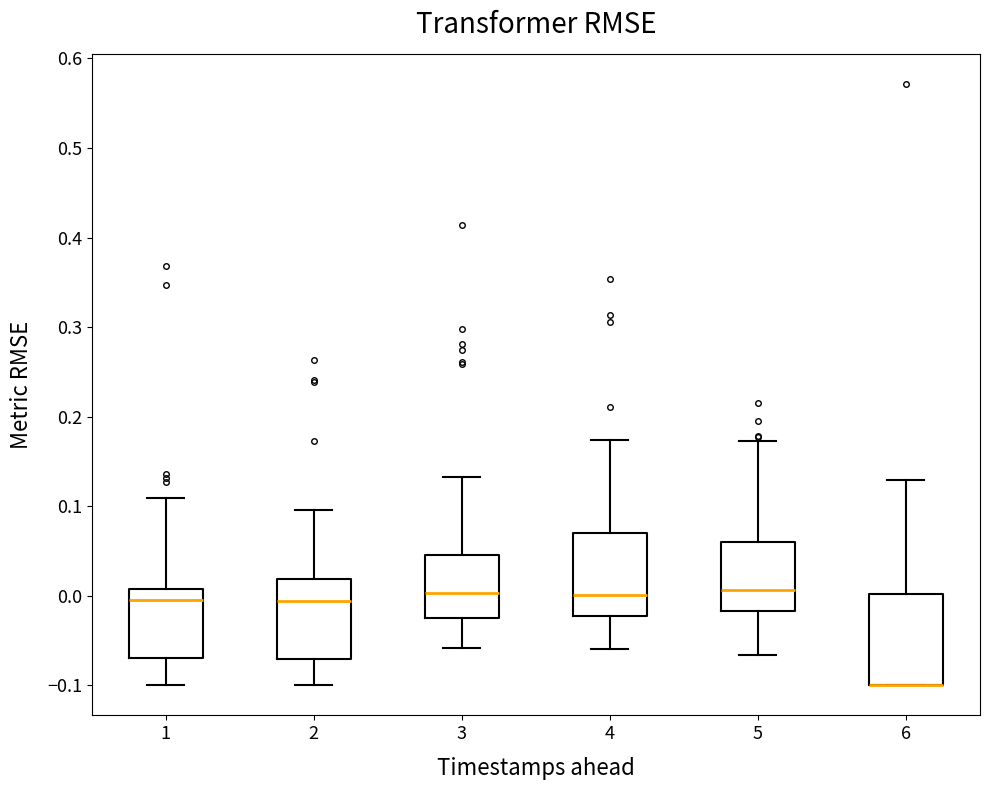

Reading left to right, transcribe this box plot: for each box, give where its median line is, the range the box spans, and where its two whiskers end, as read against the y-axis. The values are not printed on the chart, so give them approximately, as read against the axis.

1: median 0.00, box -0.07 to 0.01, whiskers -0.10 to 0.11
2: median -0.01, box -0.07 to 0.02, whiskers -0.10 to 0.10
3: median 0.00, box -0.02 to 0.05, whiskers -0.06 to 0.13
4: median 0.00, box -0.02 to 0.07, whiskers -0.06 to 0.17
5: median 0.01, box -0.02 to 0.06, whiskers -0.07 to 0.17
6: median -0.10 (drawn on the box's lower edge), box -0.10 to 0.00, whiskers -0.10 to 0.13